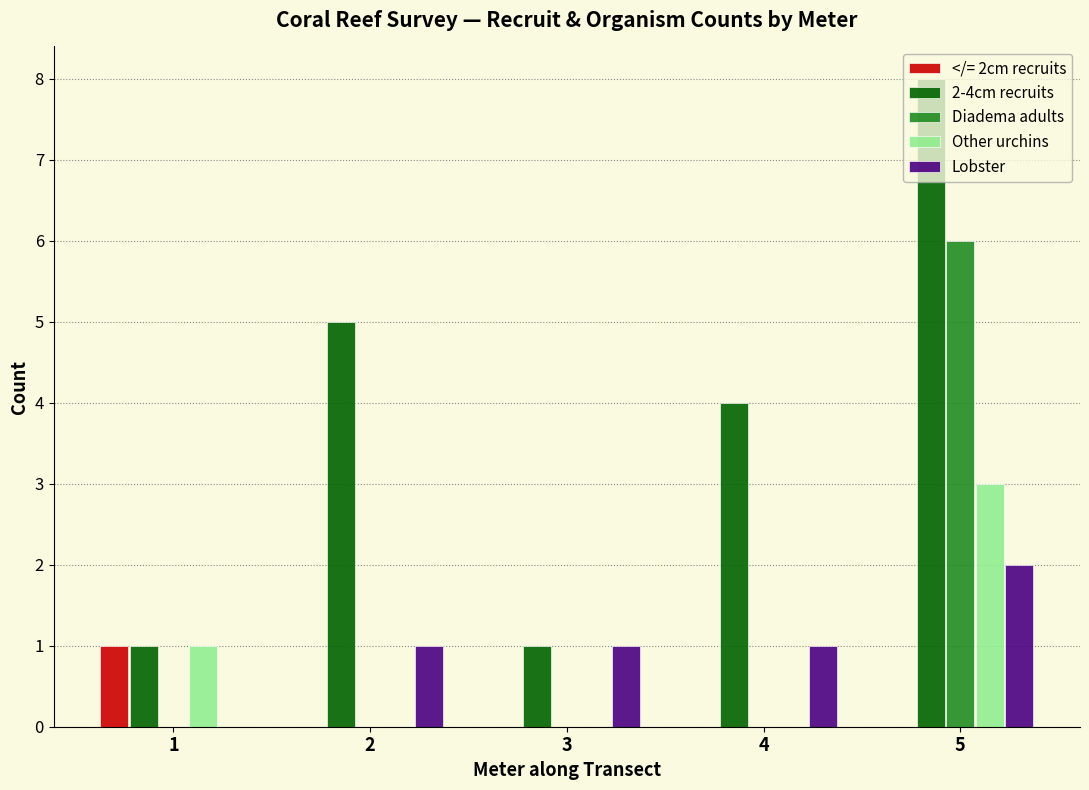

Which series changed the most between 2 and 4?

2-4cm recruits